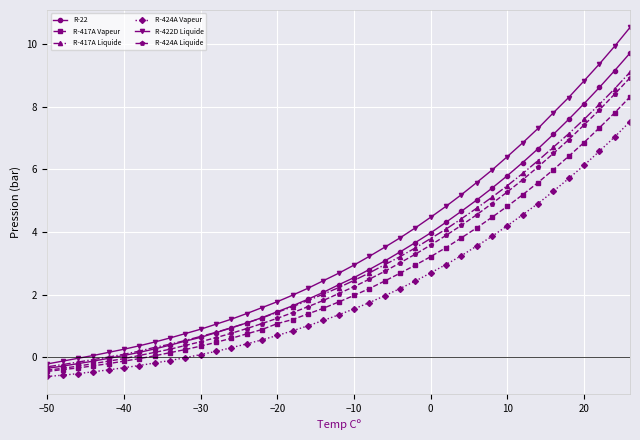

What is the value of the R-417A Vapeur point at the 1st from the left?

-0.5